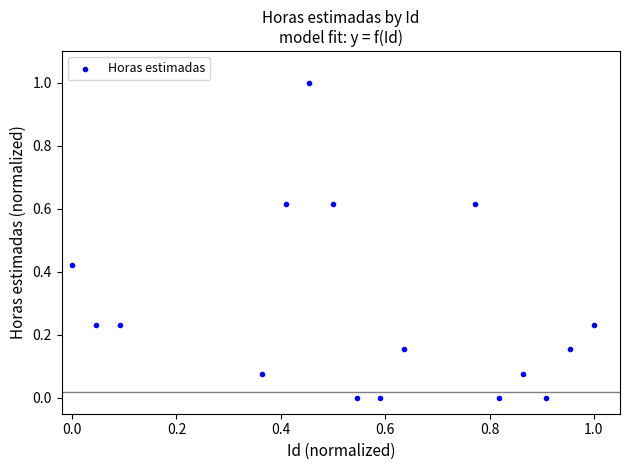

What is the range of X values (max minus min)?

1.0